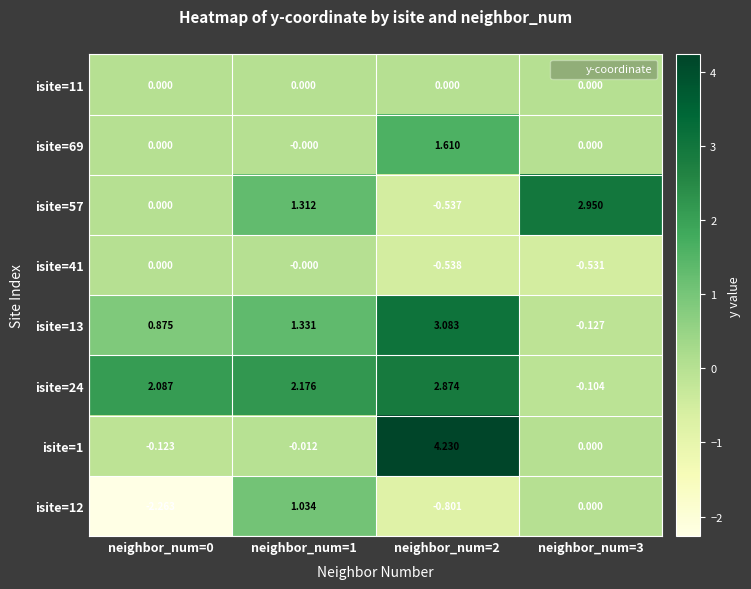

Is the value of isite=13 at neighbor_num=3 greater than the value of isite=69 at neighbor_num=0?

No